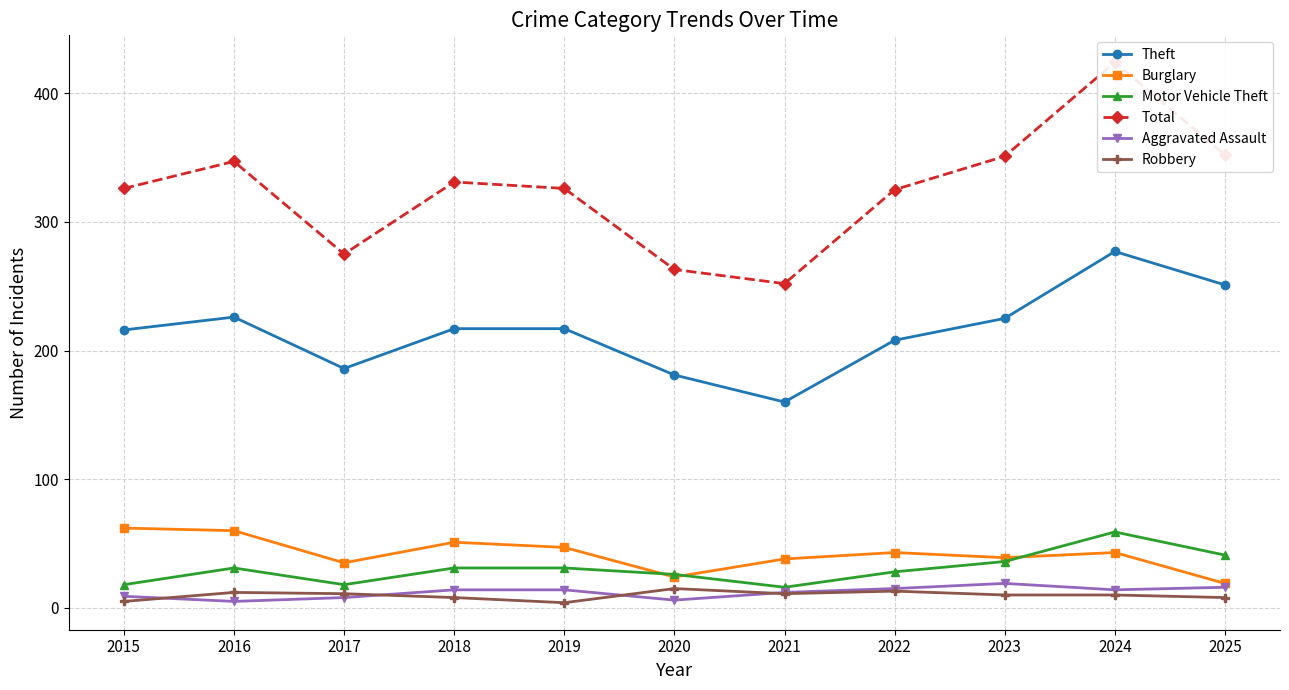

Which series changed the most between 2015 and 2019?

Burglary